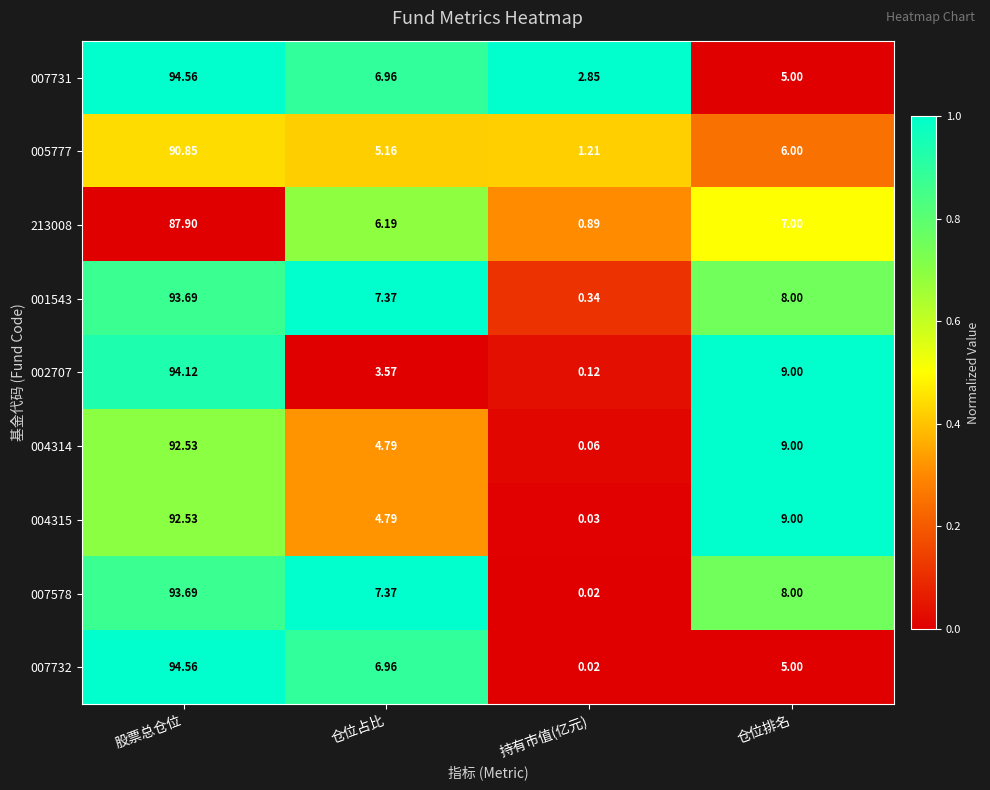

At which category does the chart reach its minimum across all series?

持有市值(亿元)